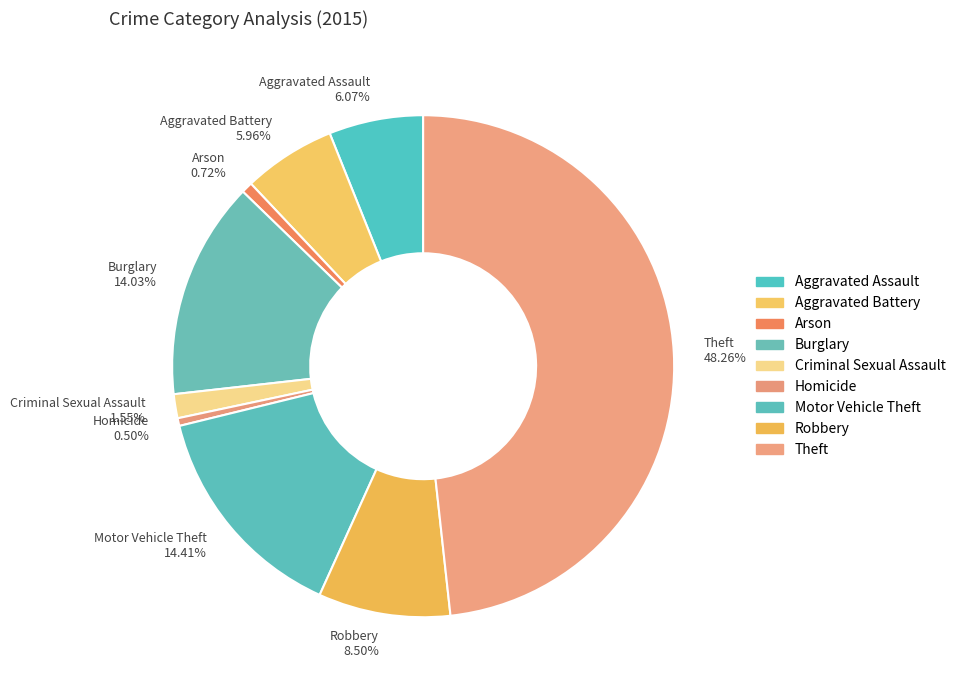

How many segments does this pie chart have?

9